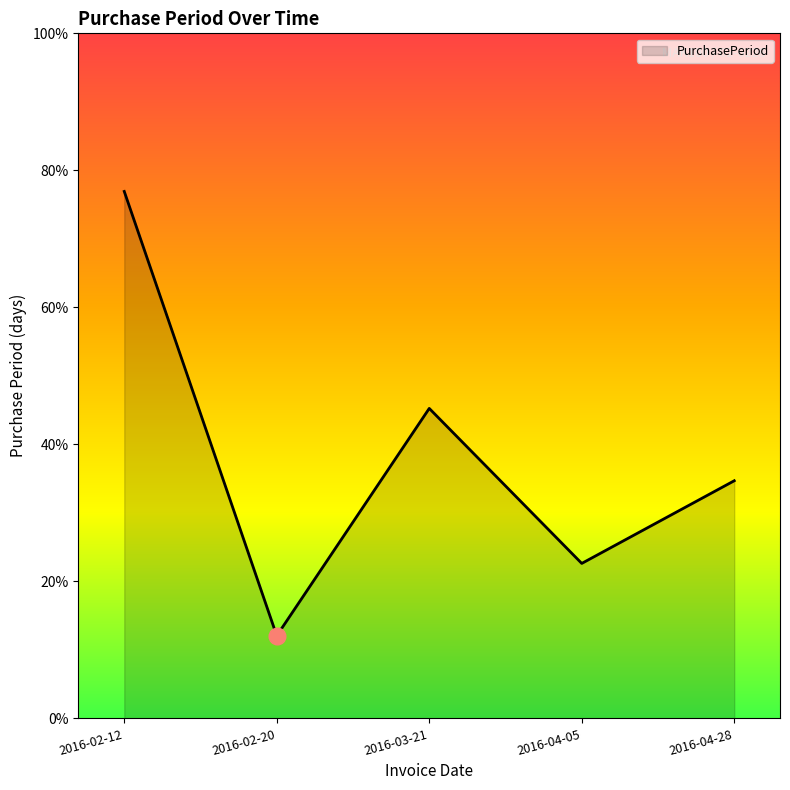

Which label corresponds to the smallest value in the chart?

2016-02-20